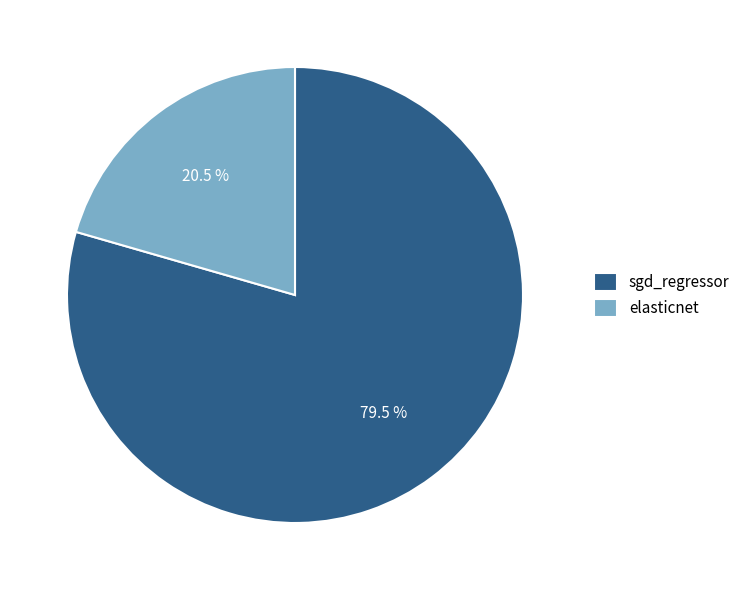

Count the number of slices in the pie.

2